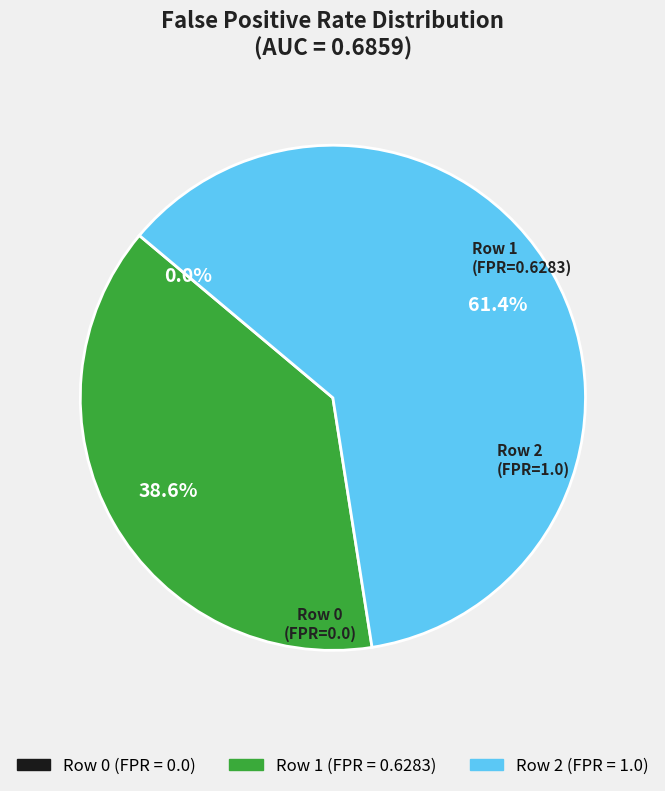

To the nearest percent, what percentage of the pie is Row 2?

61%